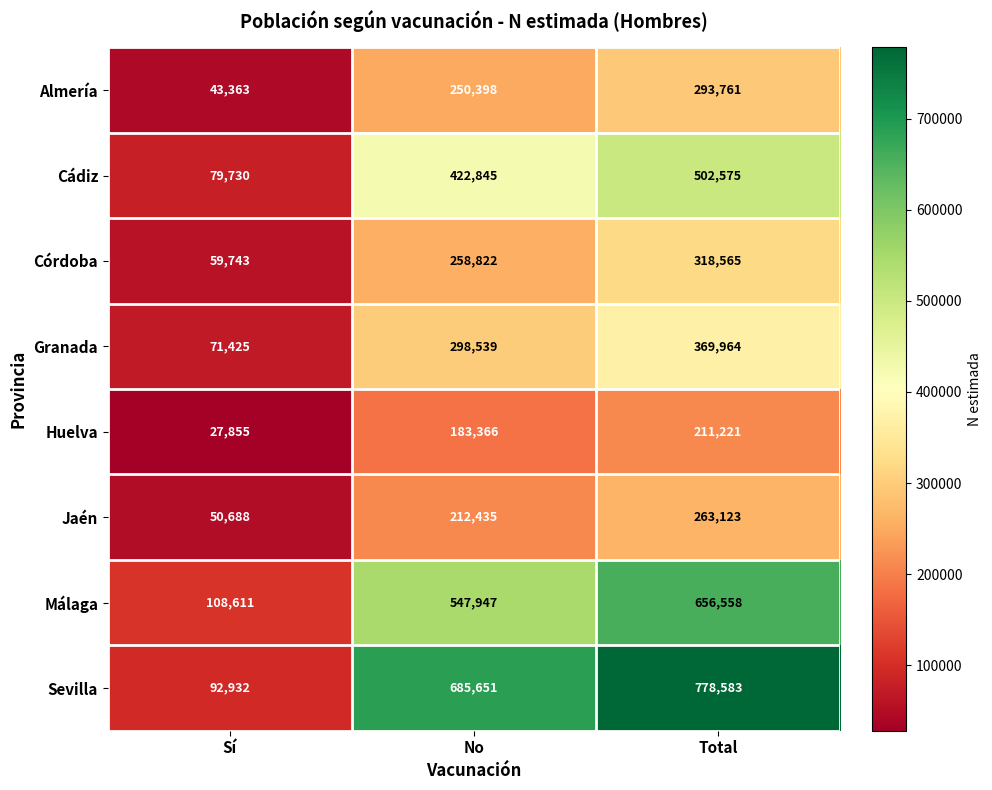

Is it true that Cádiz equals 422845 at No?

True